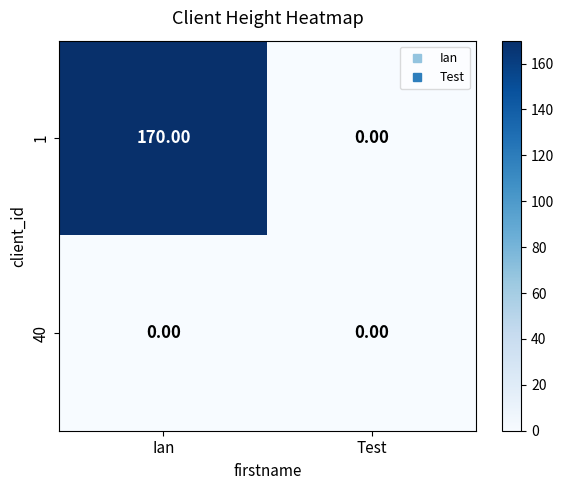

What is the sum of all 1 values?

170